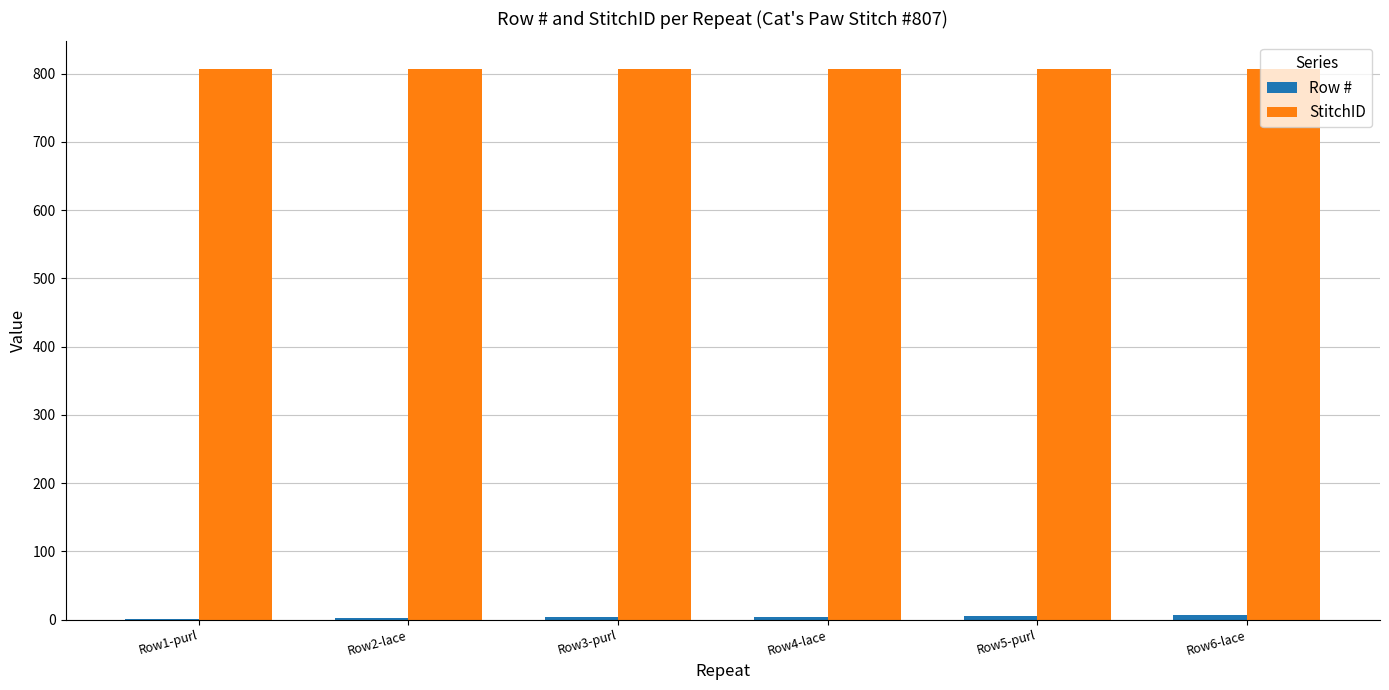

The StitchID series shows 807 at Row5-purl. True or false?

True